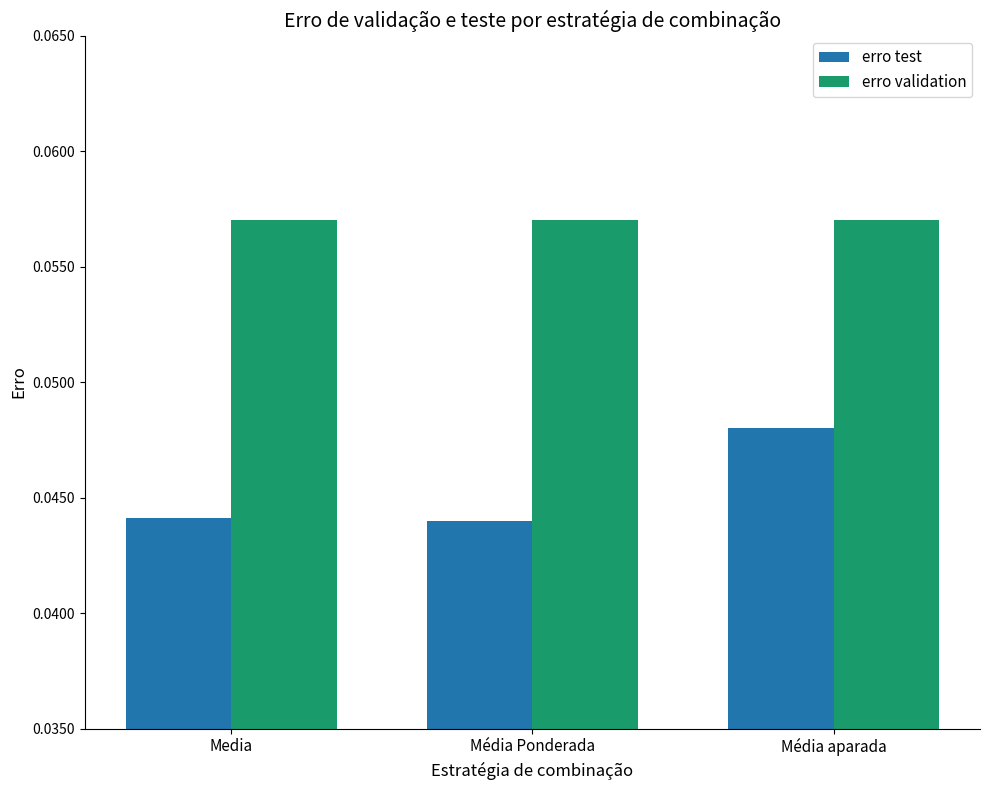

At how many categories does at least one series exceed 0?

3